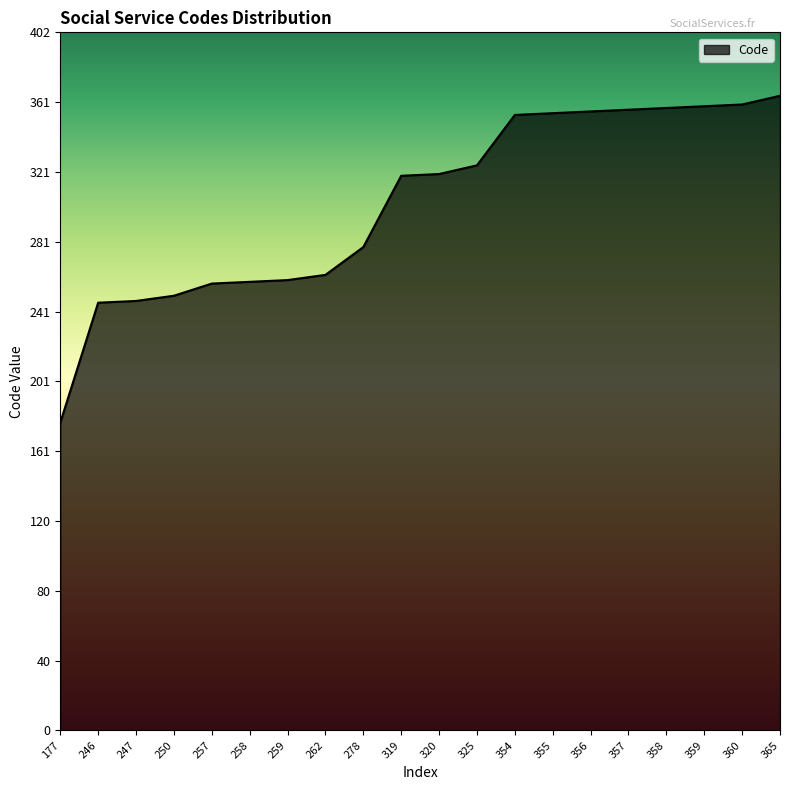

True or false: the data shows 357 at 357.

True